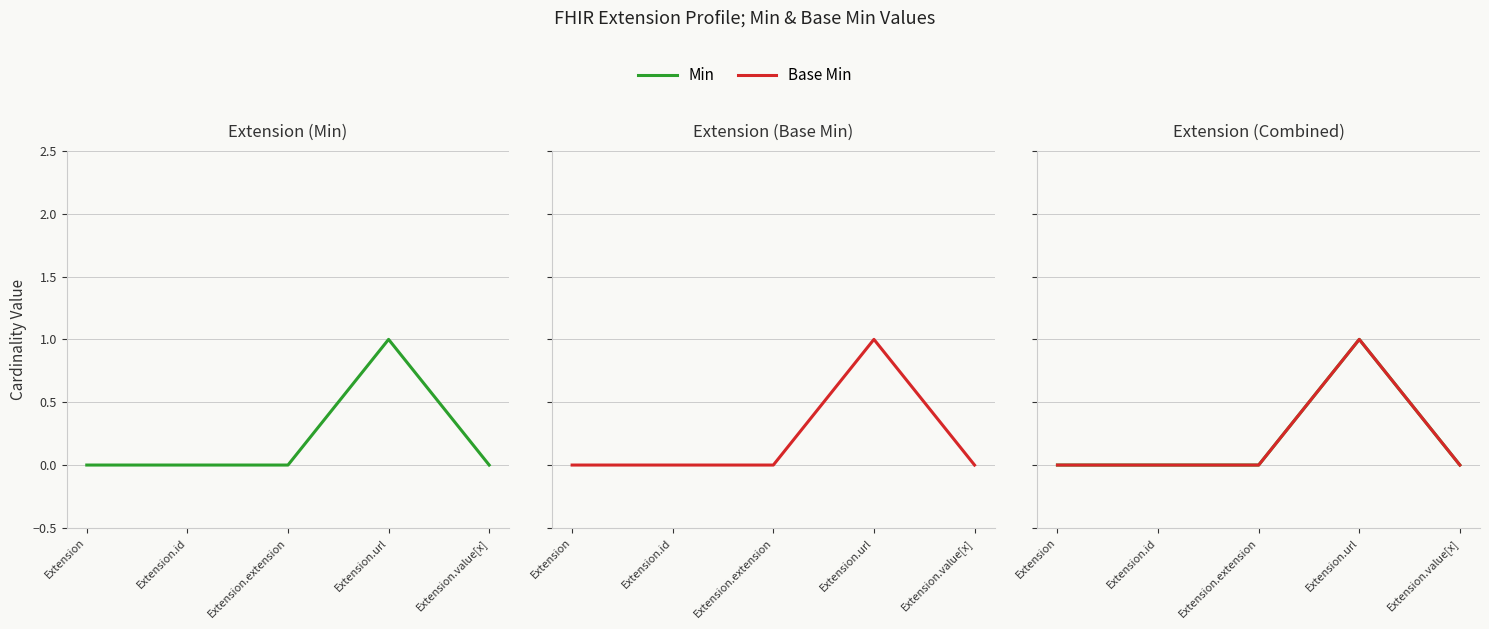

What are all the series names shown in the legend?

Min, Base Min